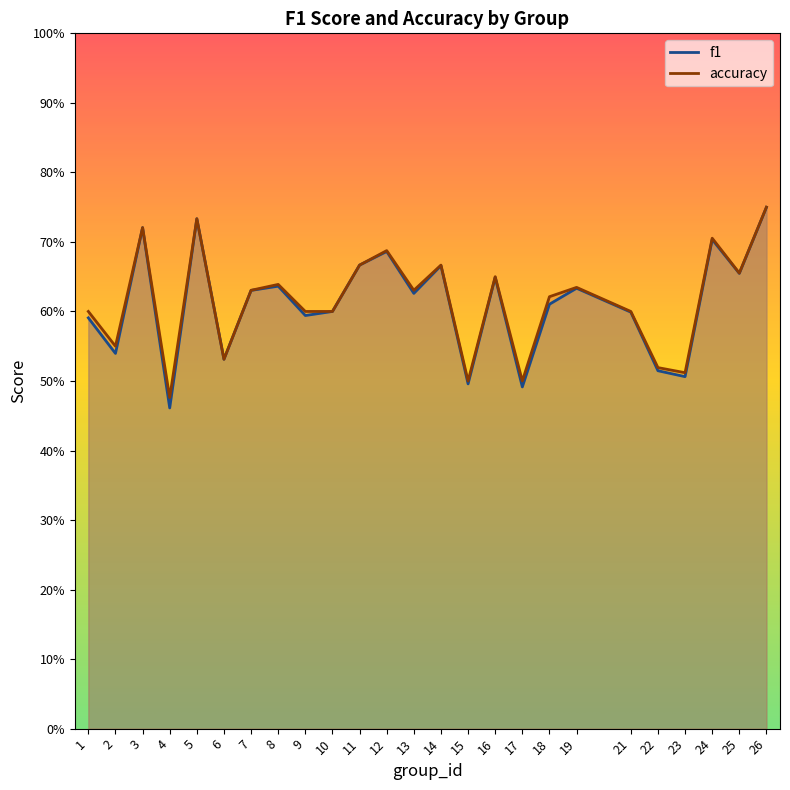

True or false: f1 and accuracy intersect in this chart.

False